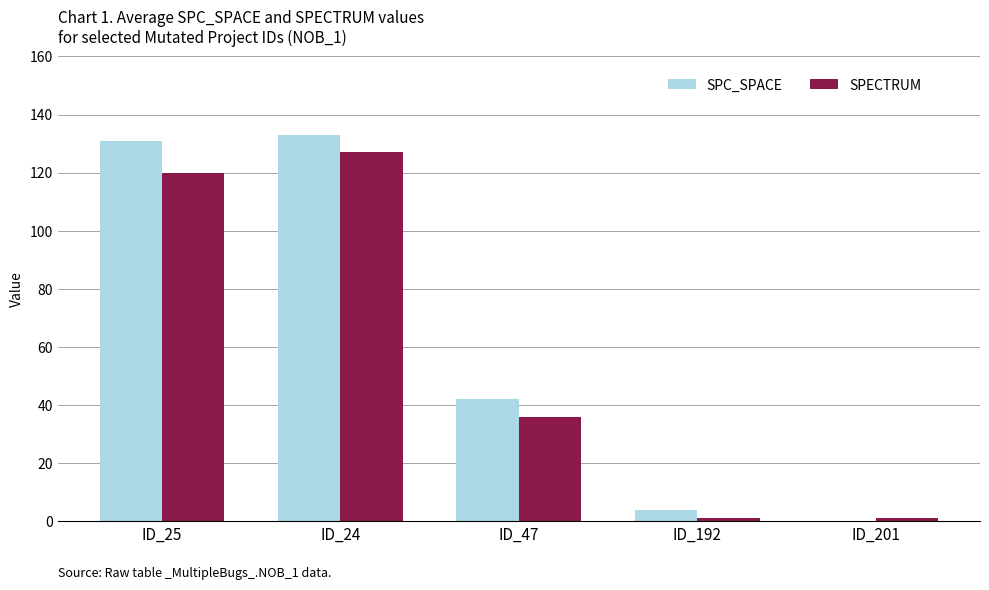

What is the maximum value for SPECTRUM?

127